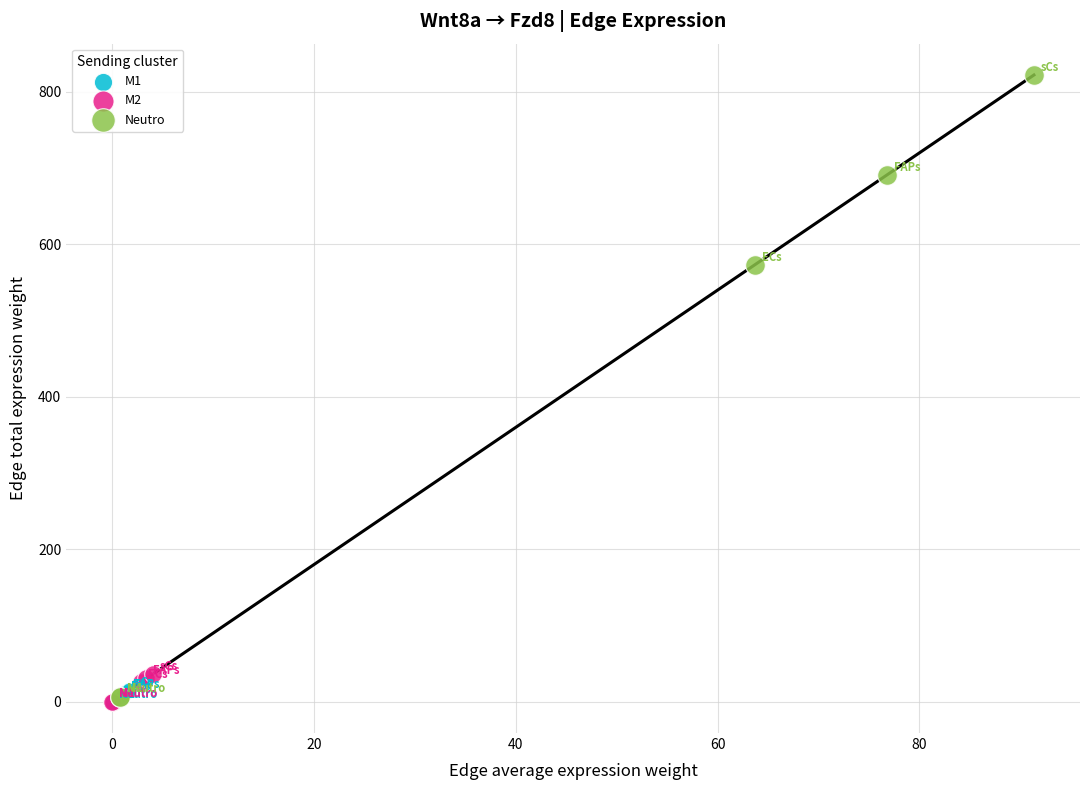

Which series reaches the maximum Y coordinate?

Neutro